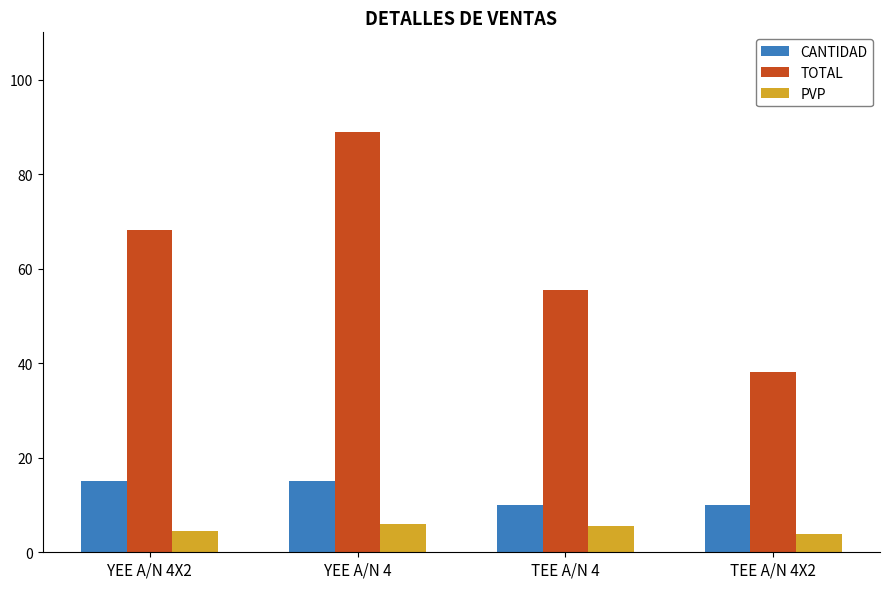

How many data points in TOTAL are above 68?

2